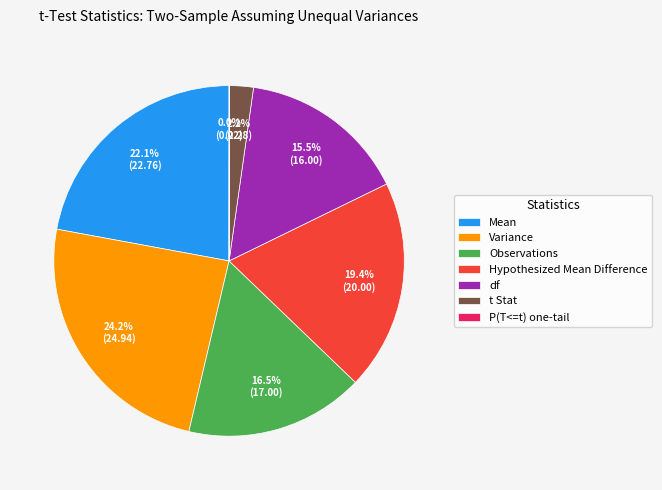

Does t Stat account for over 50% of the chart?

No